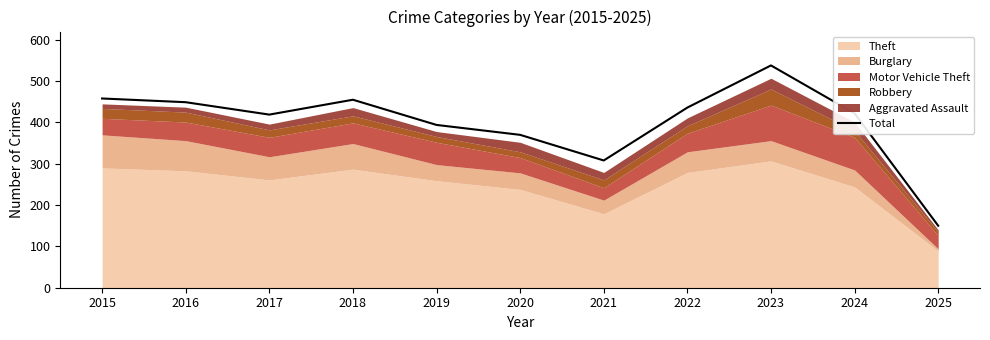

At which category does the data reach its first local valley?

2017